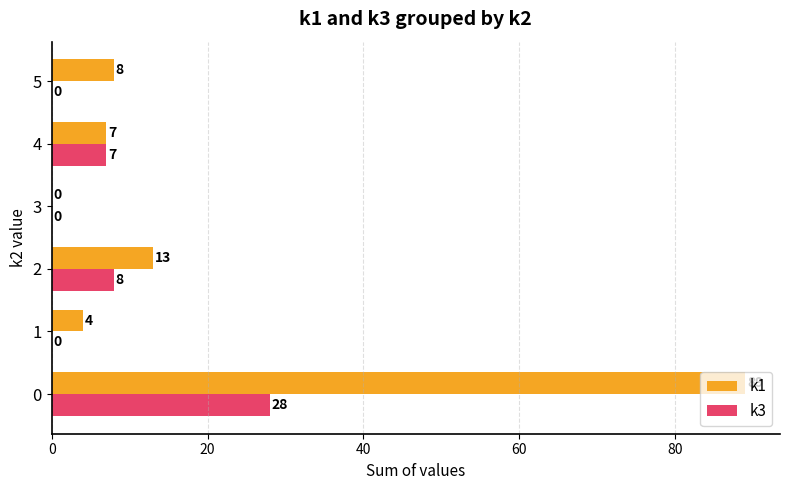

Is it true that k3 equals 4 at 2?

False